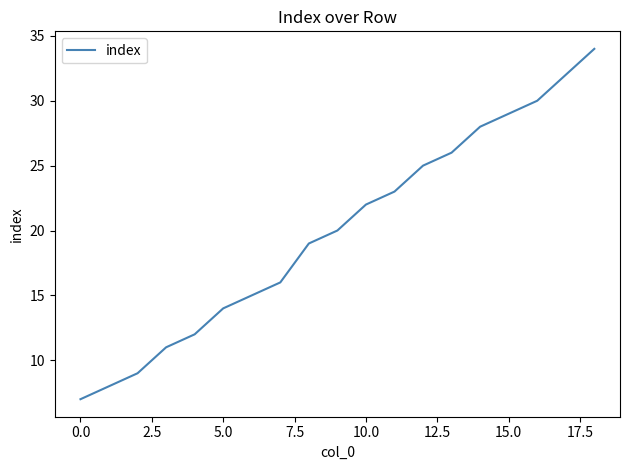

Reading left to right, transcribe all the data shown in this chart.

7	8	9	11	12	14	15	16	19	20	22	23	25	26	28	29	30	32	34